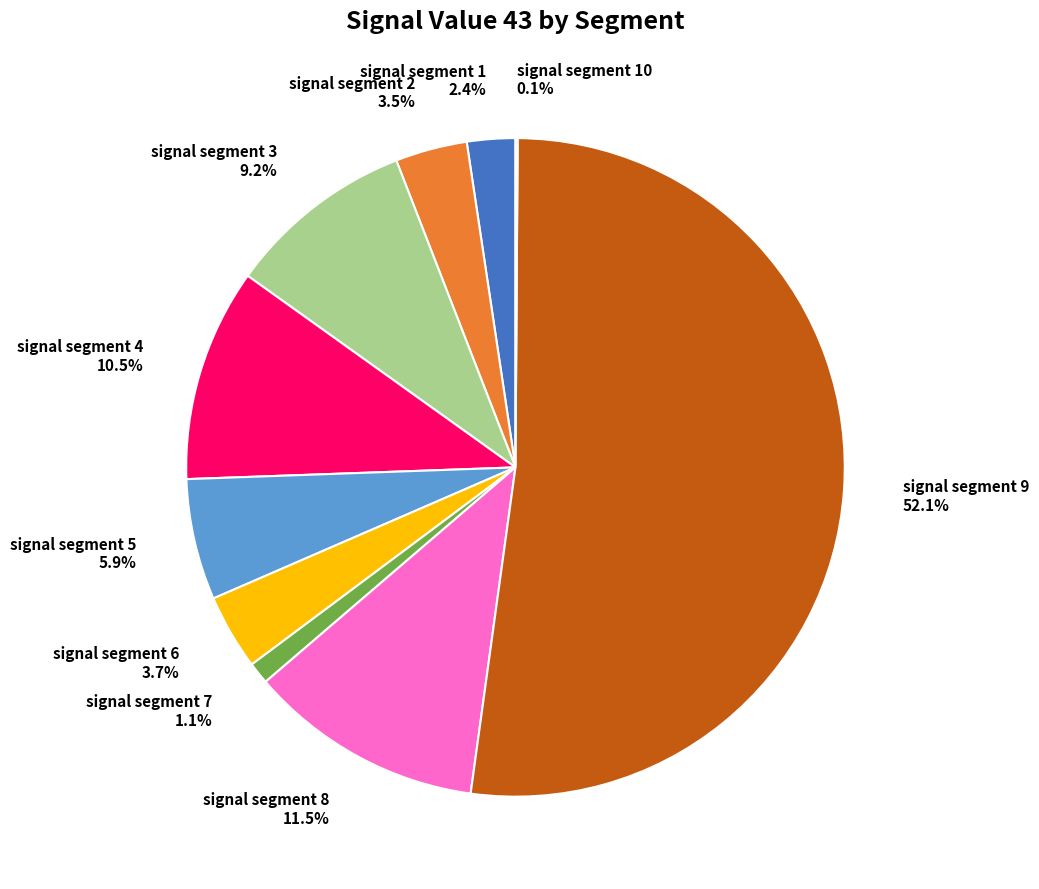

Is it true that signal segment 8 is 22% of the pie?

False